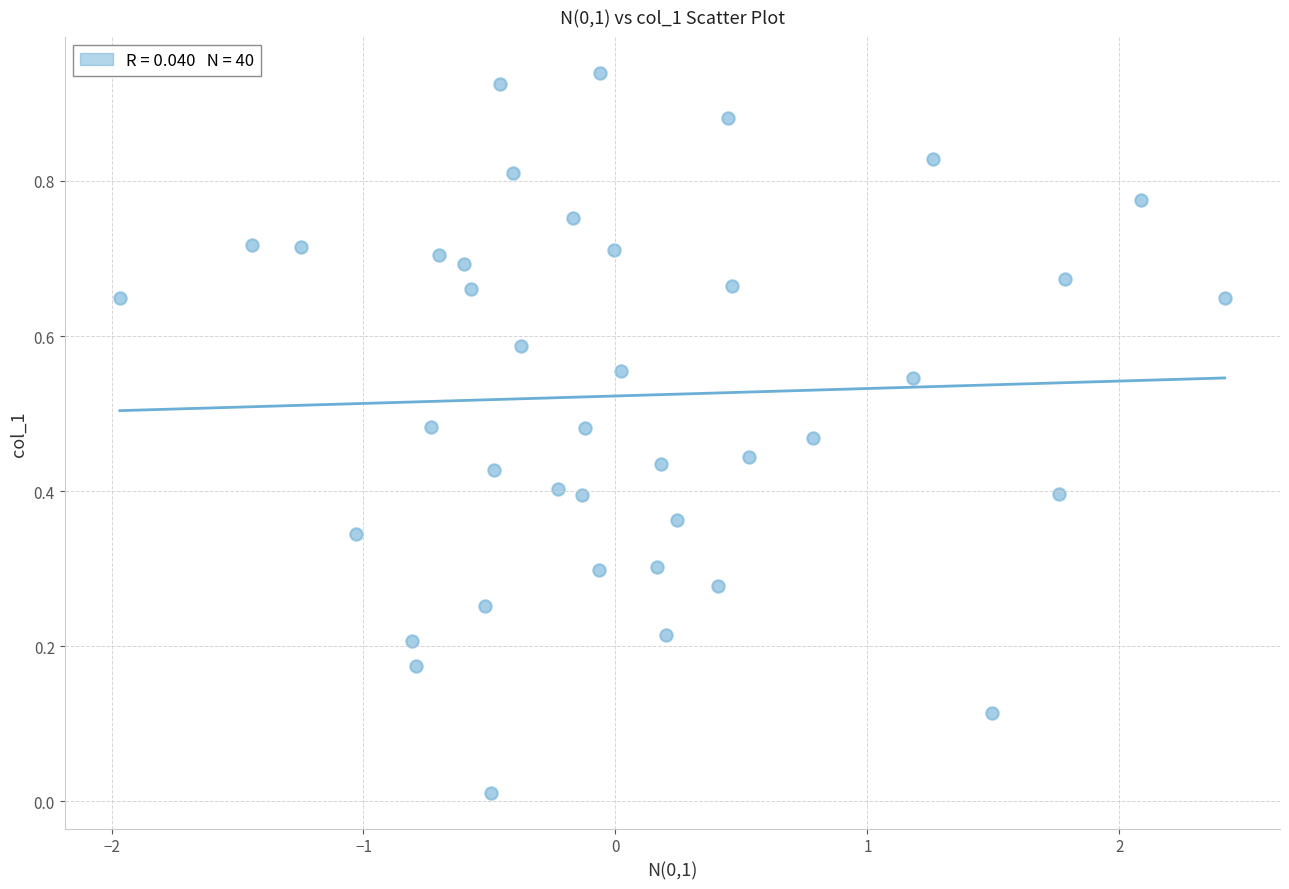

What is the range of X values (max minus min)?

4.4